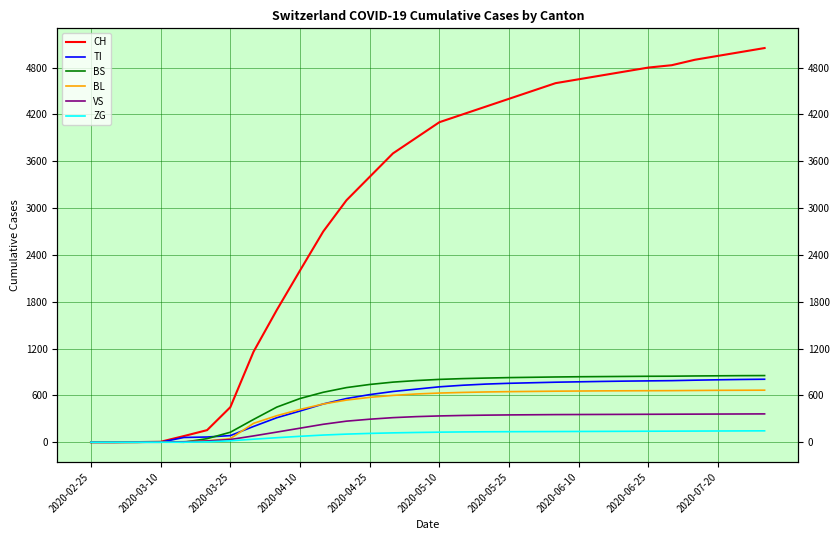

Rank the series at 19 from lowest to highest value.

ZG, VS, BL, TI, BS, CH